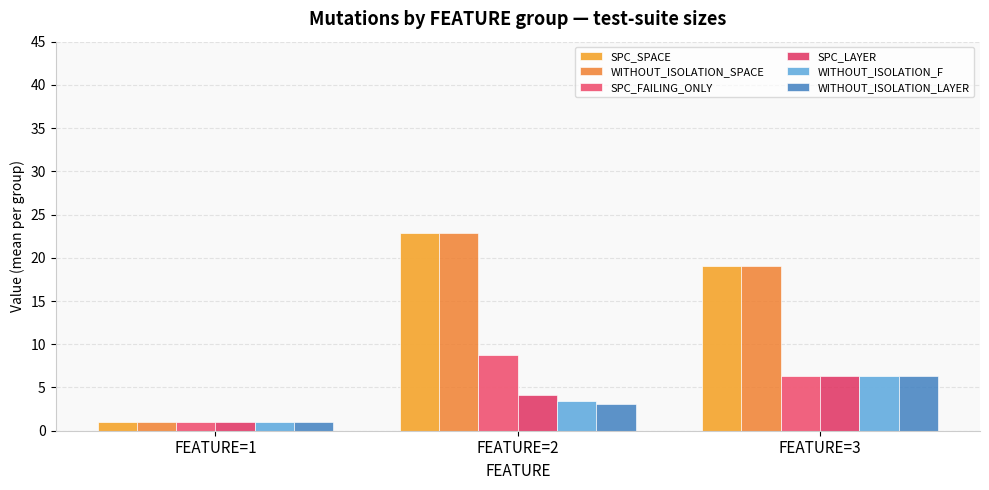

How many distinct data groups are displayed?

6